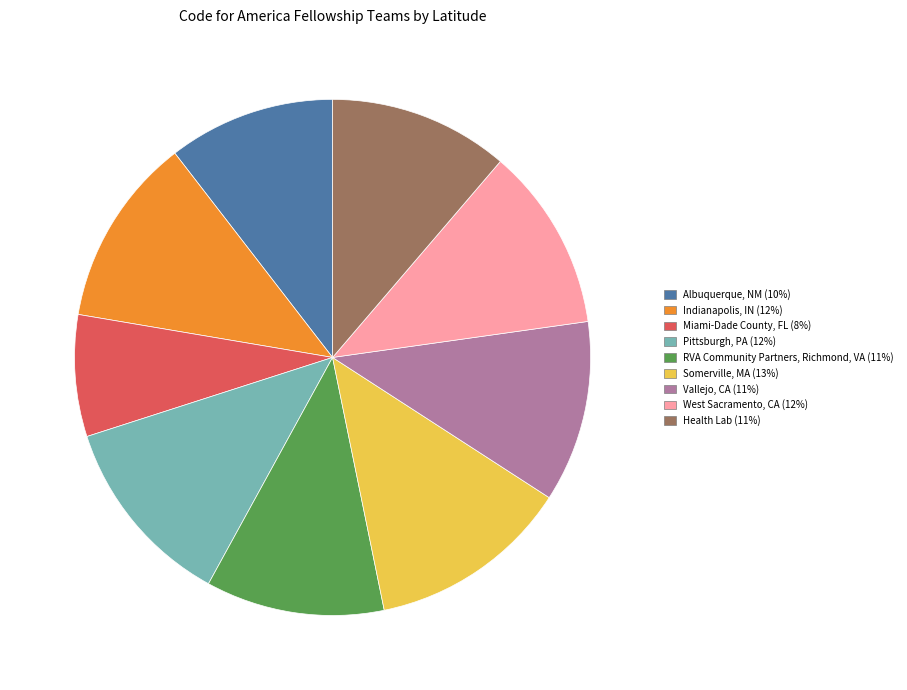

Combined, do Albuquerque, NM and Miami-Dade County, FL account for over 50%?

No